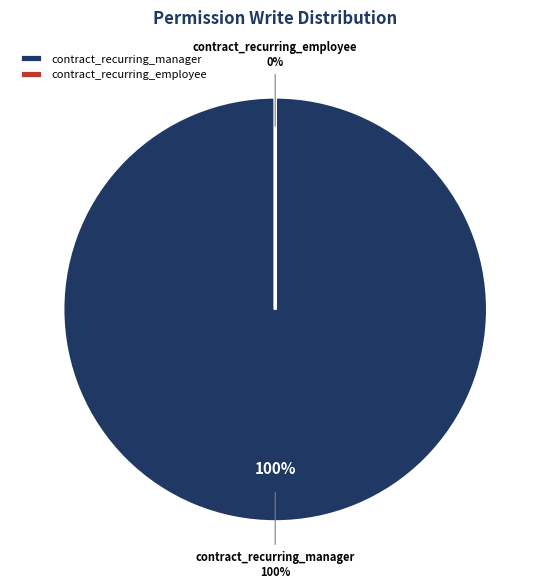

Between contract_recurring_manager and contract_recurring_employee, which is larger?

contract_recurring_manager